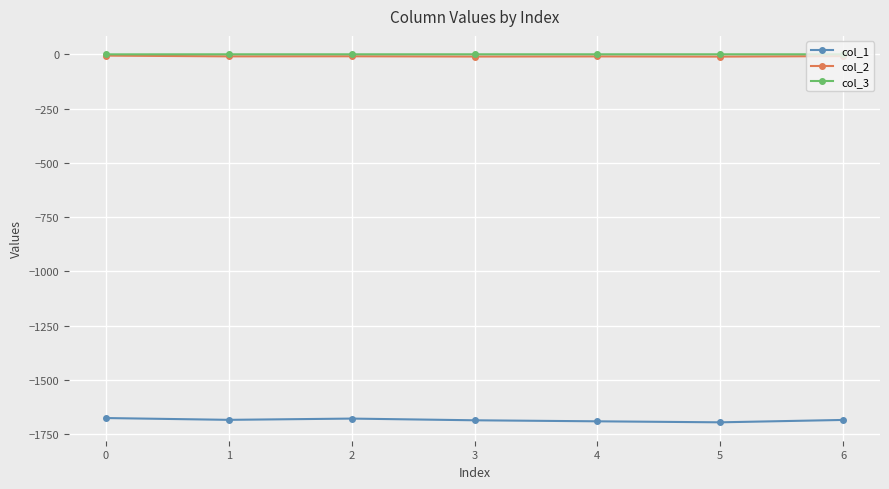

True or false: col_2 and col_1 intersect in this chart.

False